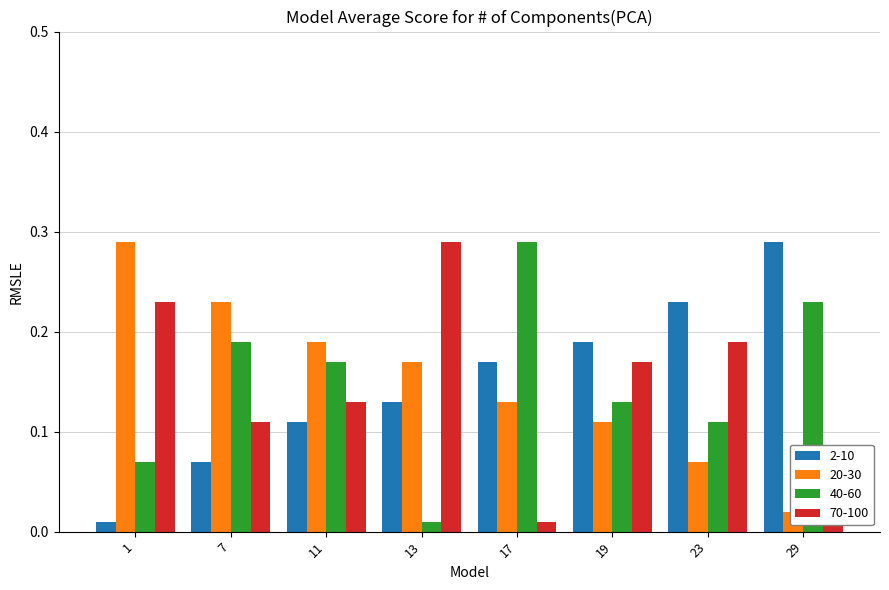

Is it true that 2-10 equals 0.2 at 19?

True